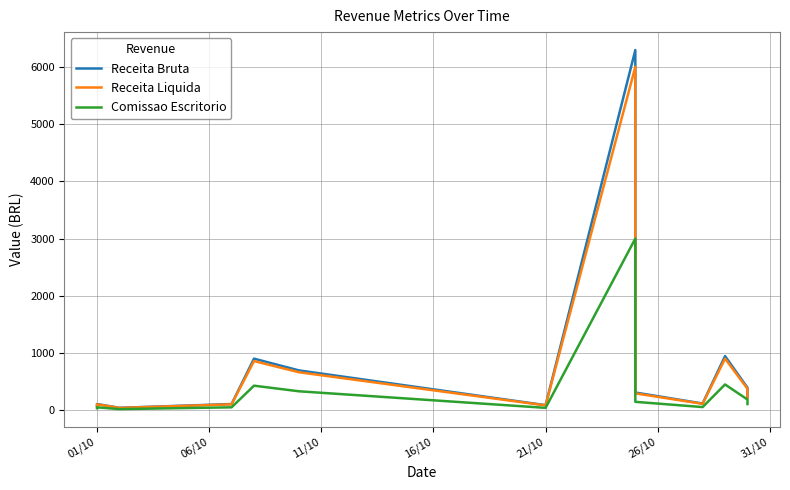

How many values in the Receita Bruta series exceed 229?

7